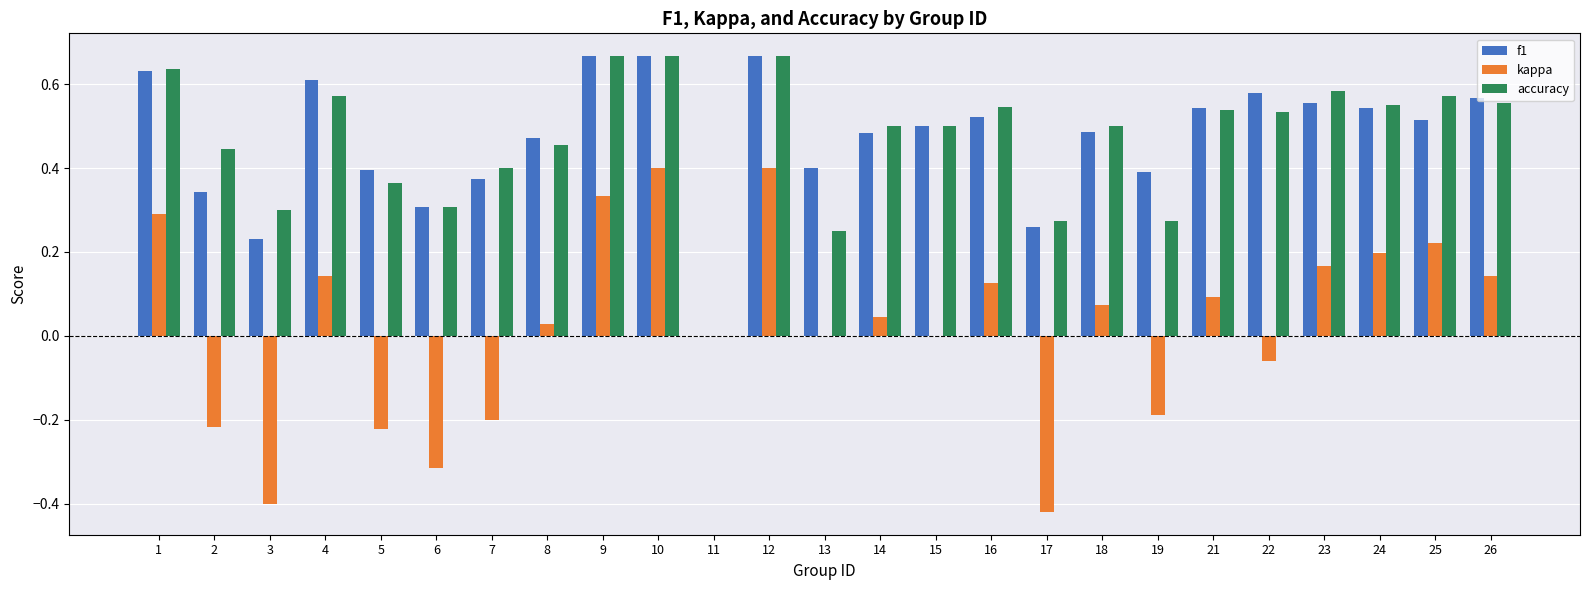

Which series has the widest spread of values?

kappa